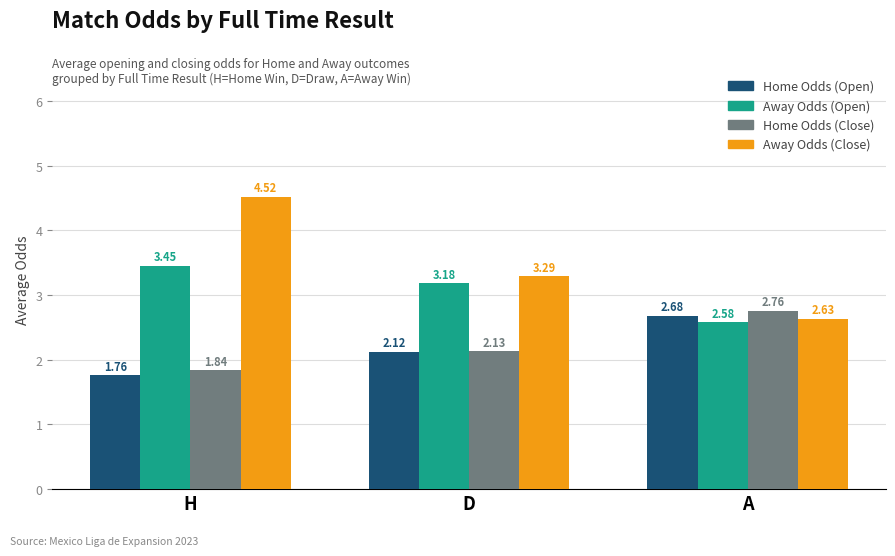

Is the value of Away Odds (Close) at A greater than the value of Home Odds (Open) at D?

Yes